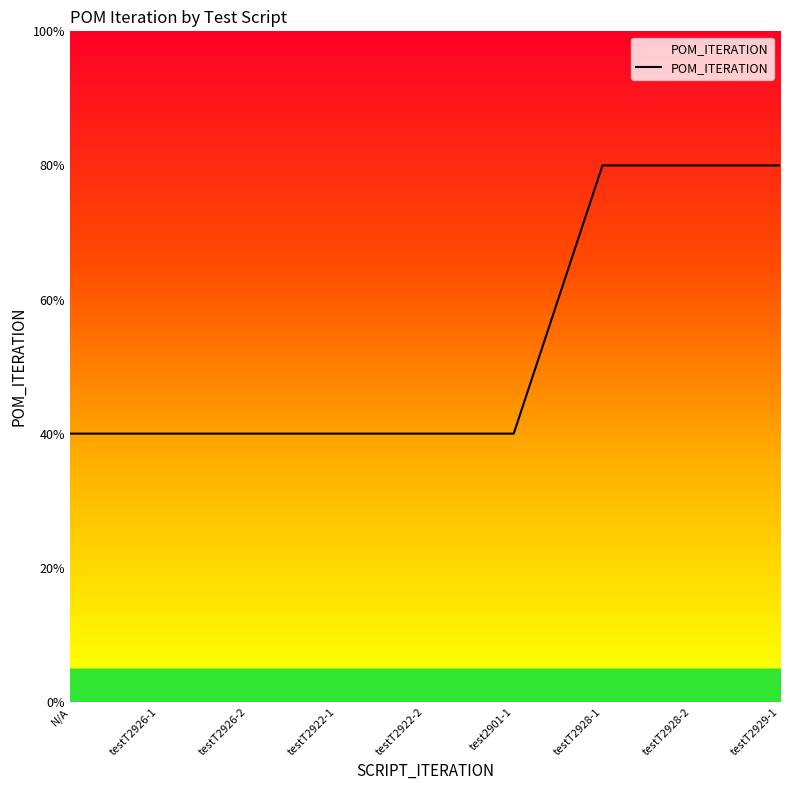

What is the label of the 5th point from the right?

testT2922-2